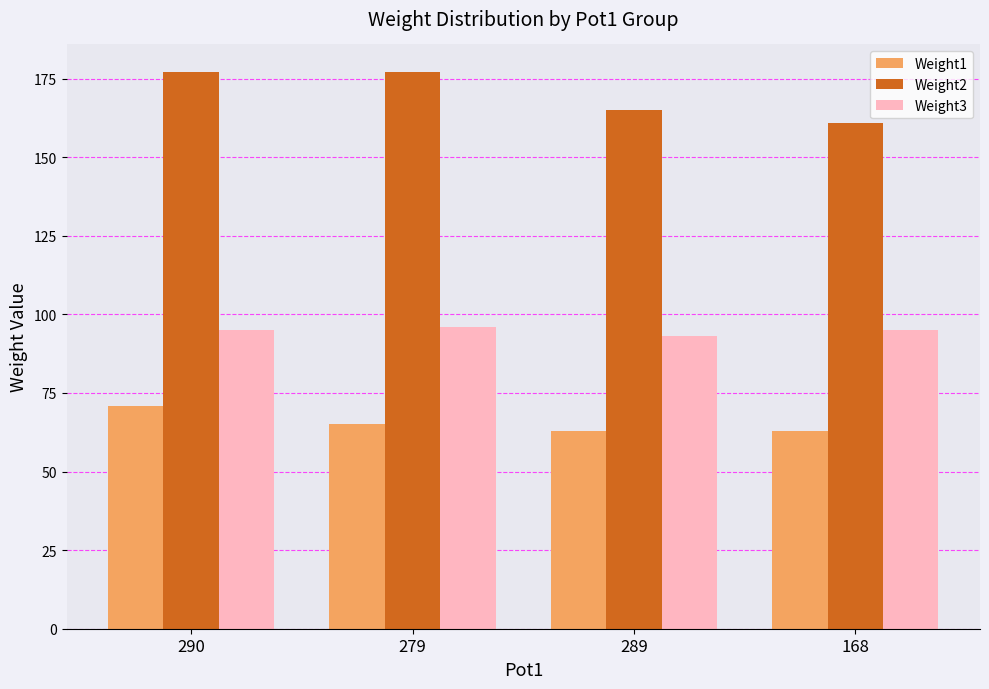

How many Weight1 values are between 63 and 71?

4